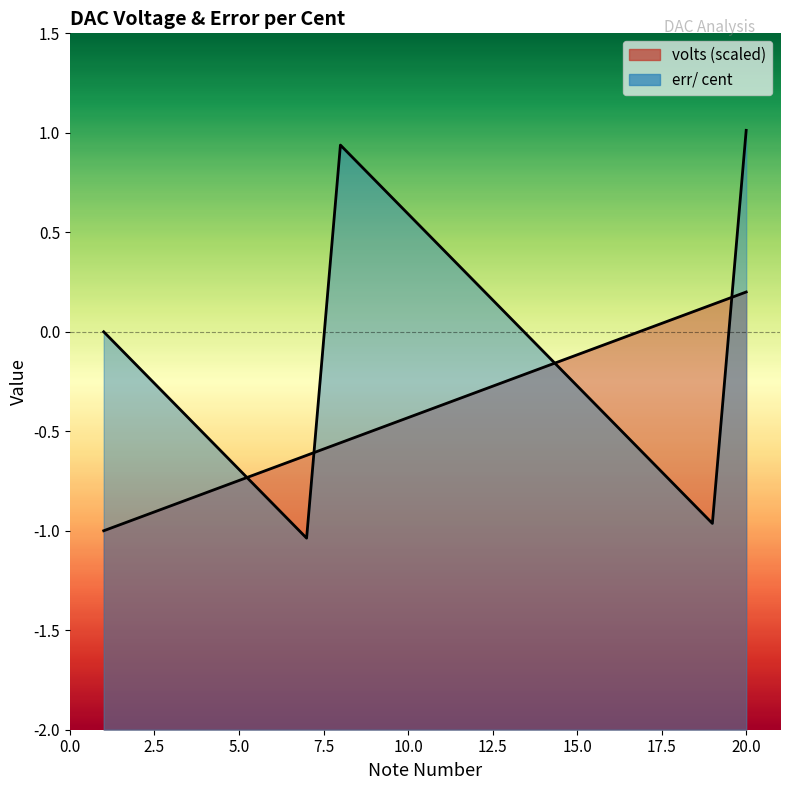

What is the value of the volts point at the 7th from the left?

-0.6